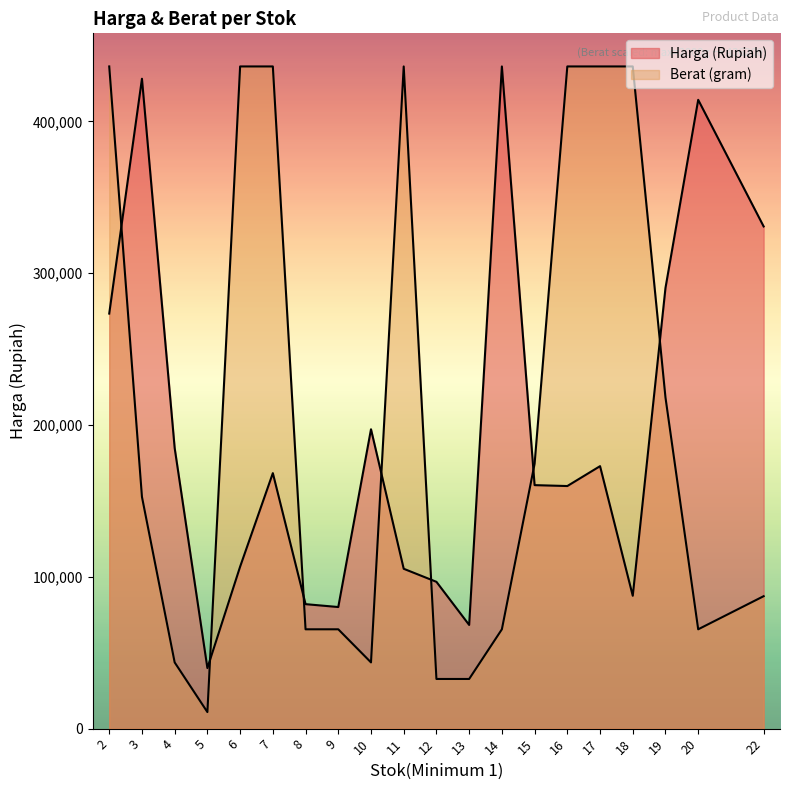

Where is the first local minimum for Berat (gram)?

5